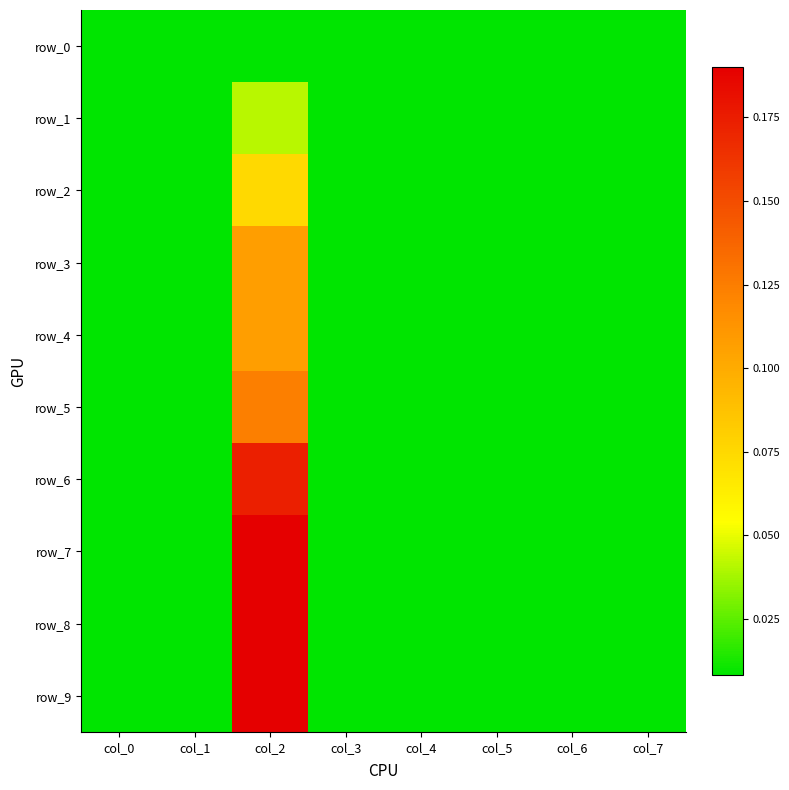

How many row_1 values are between 0 and 1?

8